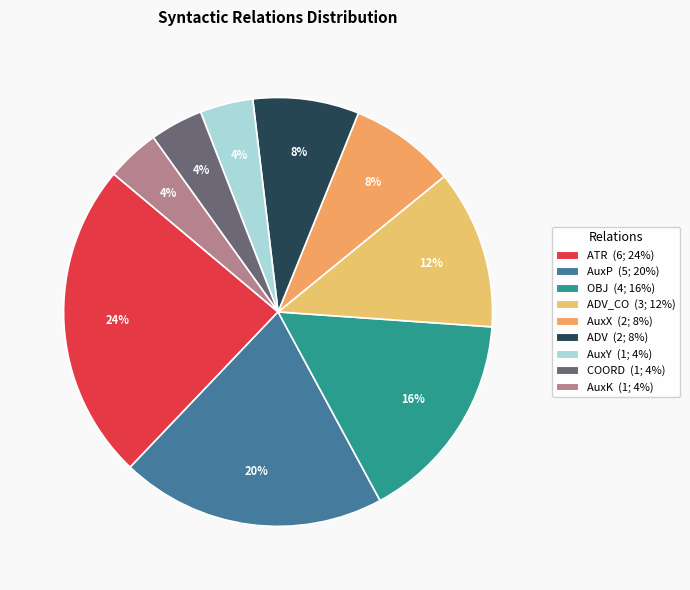

Count the number of slices in the pie.

9